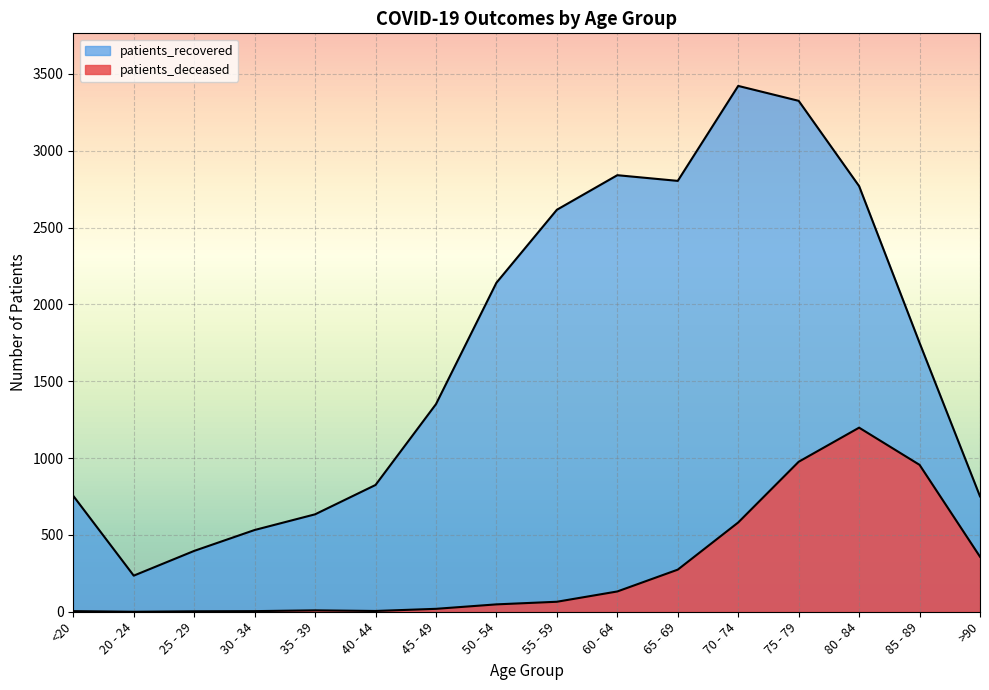

Rank the categories by patients_deceased value from lowest to highest.

20 - 24, 25 - 29, <20, 30 - 34, 40 - 44, 35 - 39, 45 - 49, 50 - 54, 55 - 59, 60 - 64, 65 - 69, >90, 70 - 74, 85 - 89, 75 - 79, 80 - 84